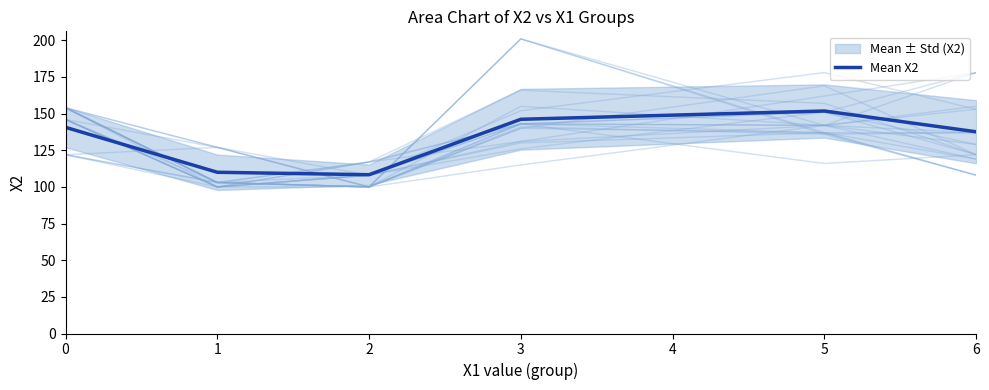

Read the value at 3.

146.2